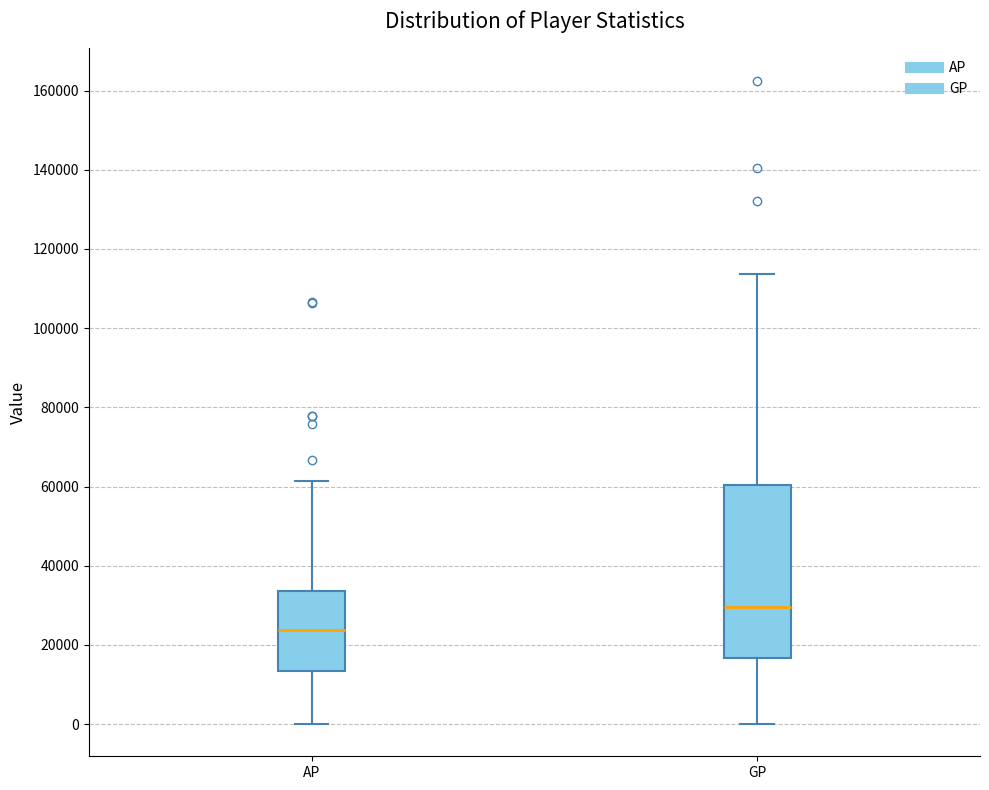

Reading left to right, transcribe this box plot: for each box, give where its median line is, the range the box spans, and where its two whiskers end, as read against the y-axis. The values are not printed on the chart, so give them approximately, as read against the axis.

AP: median 24000, box 14000 to 34000, whiskers 0 to 62000
GP: median 30000, box 16000 to 60000, whiskers 0 to 114000